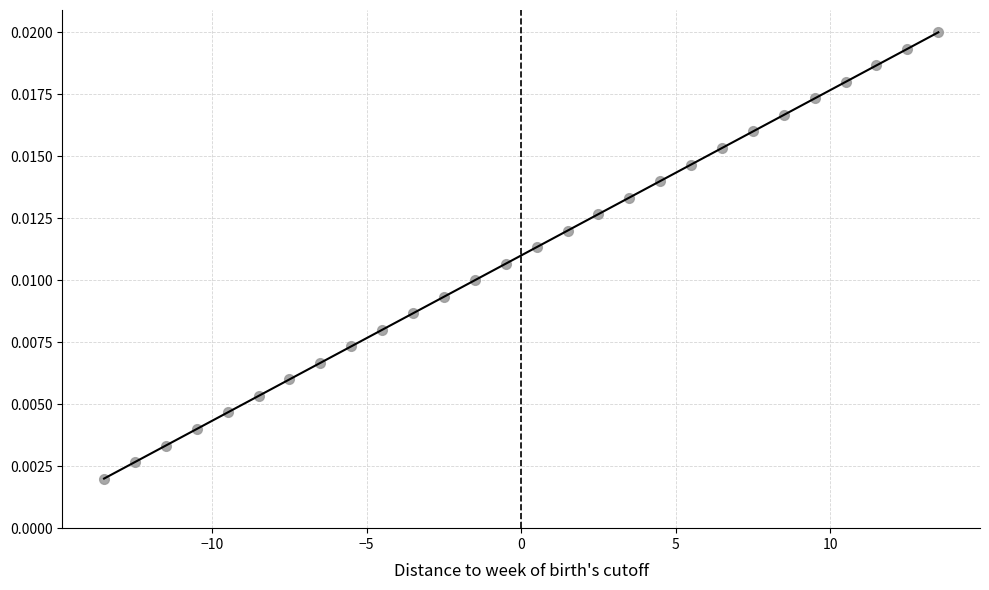

What is the range of X values (max minus min)?

27.0